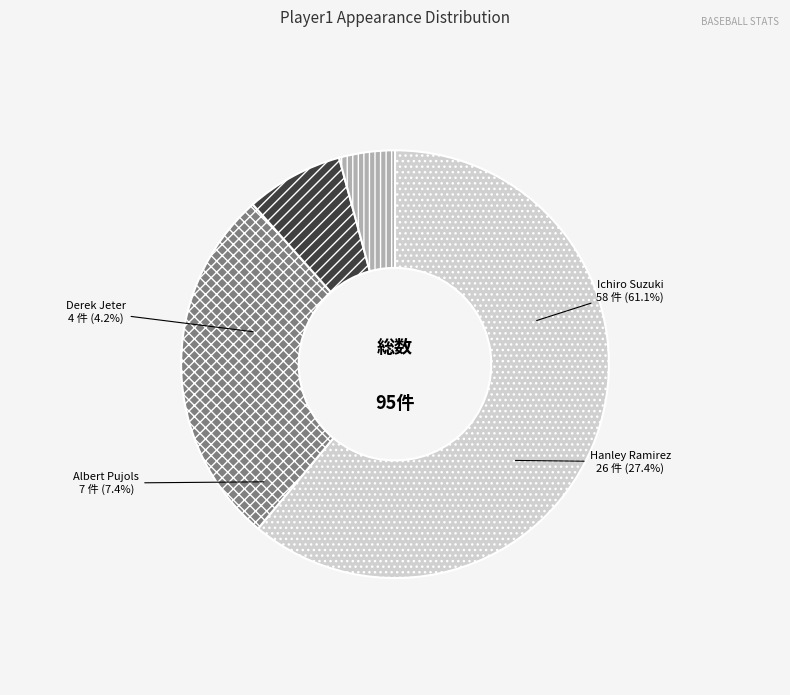

What percentage is the Albert Pujols slice, to the nearest percent?

7%